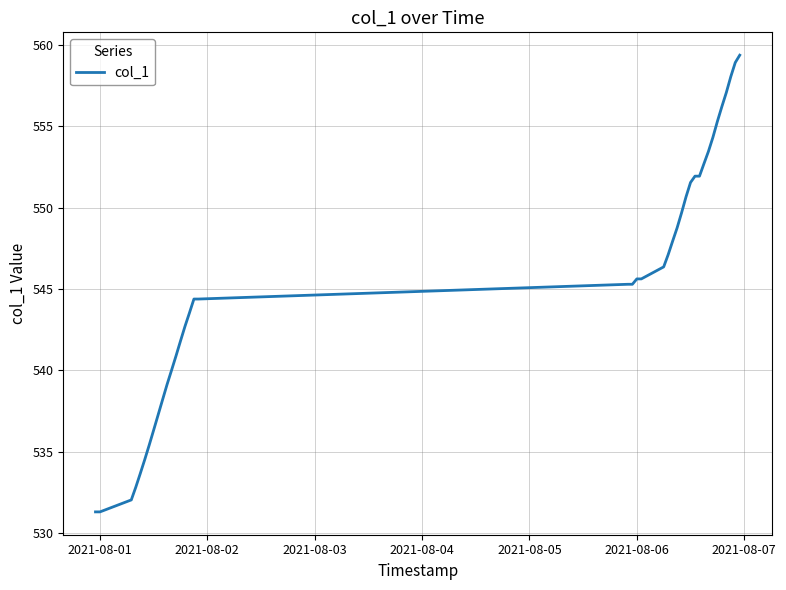

What is the minimum value shown in the chart?

531.3